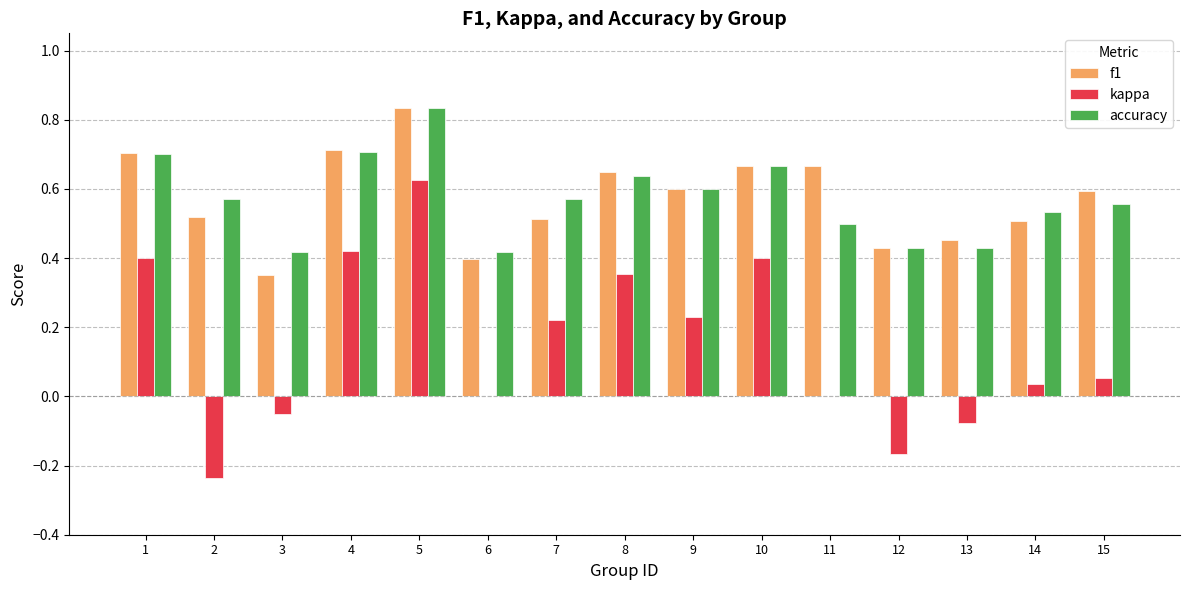

What are all the series names shown in the legend?

f1, kappa, accuracy